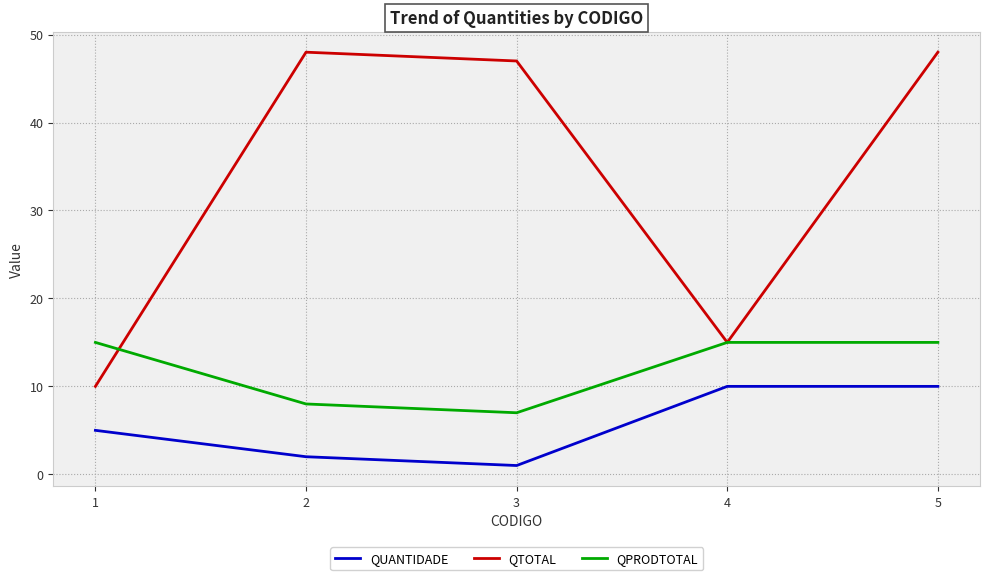

What value does the QTOTAL series have at 3?

47